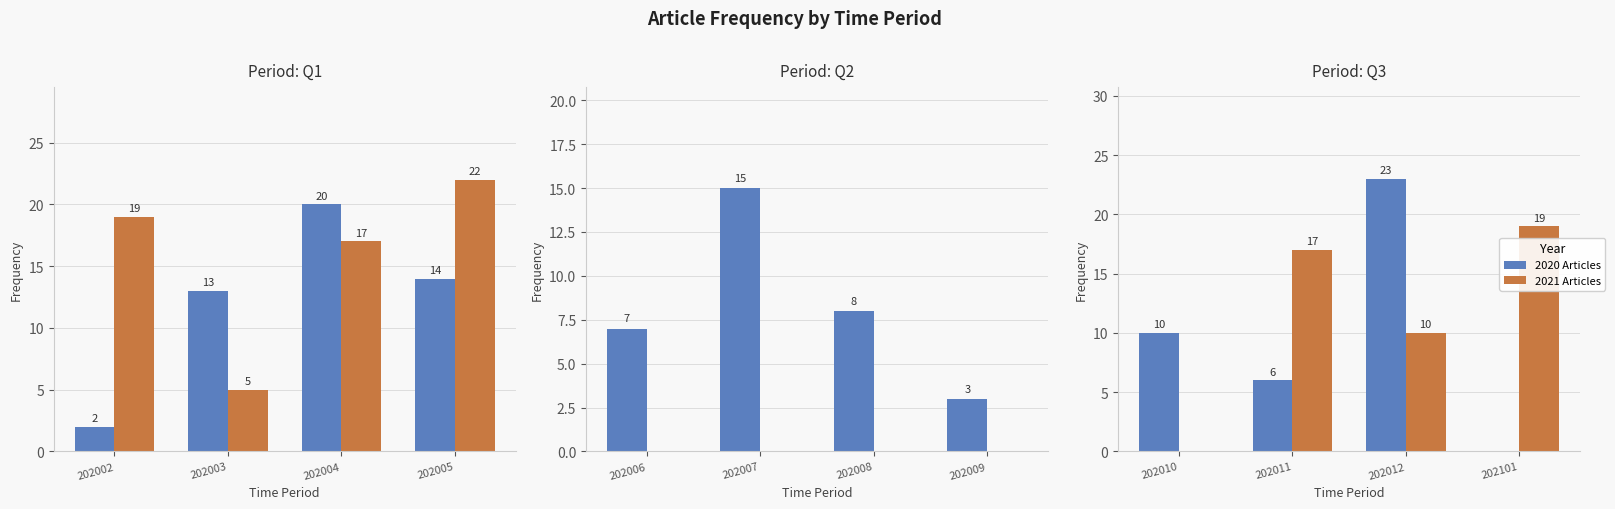

What is the value of the 2020 Articles bar at the 3rd from the left?

23